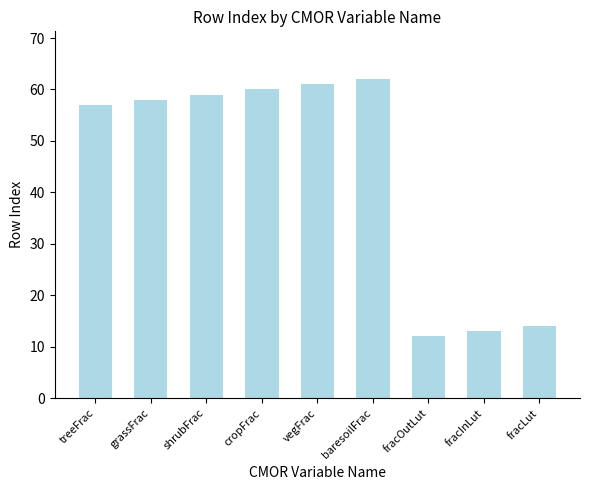

What is the ratio of the value at fracOutLut to the value at cropFrac?

0.2